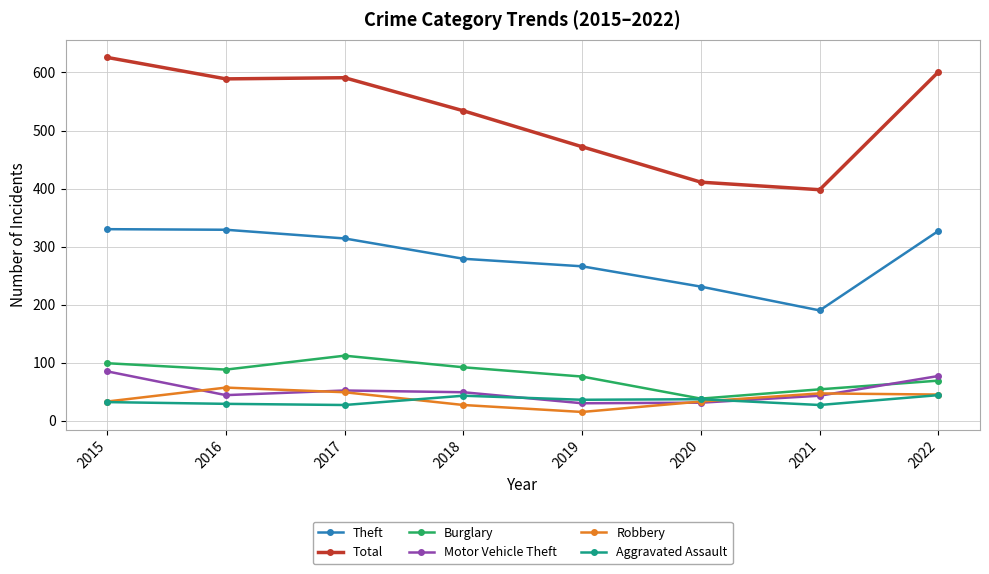

What is the difference between the second highest and minimum values in the Burglary series?

61